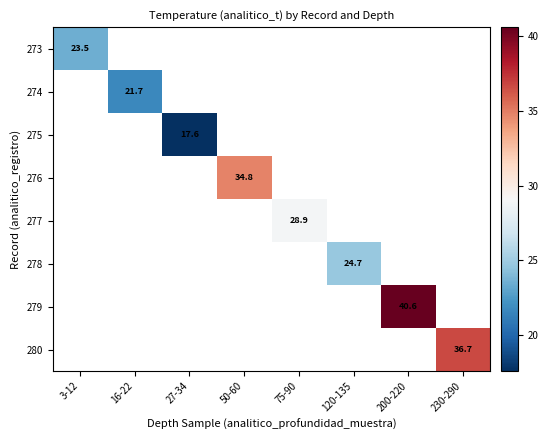

How many series are shown in this chart?

8